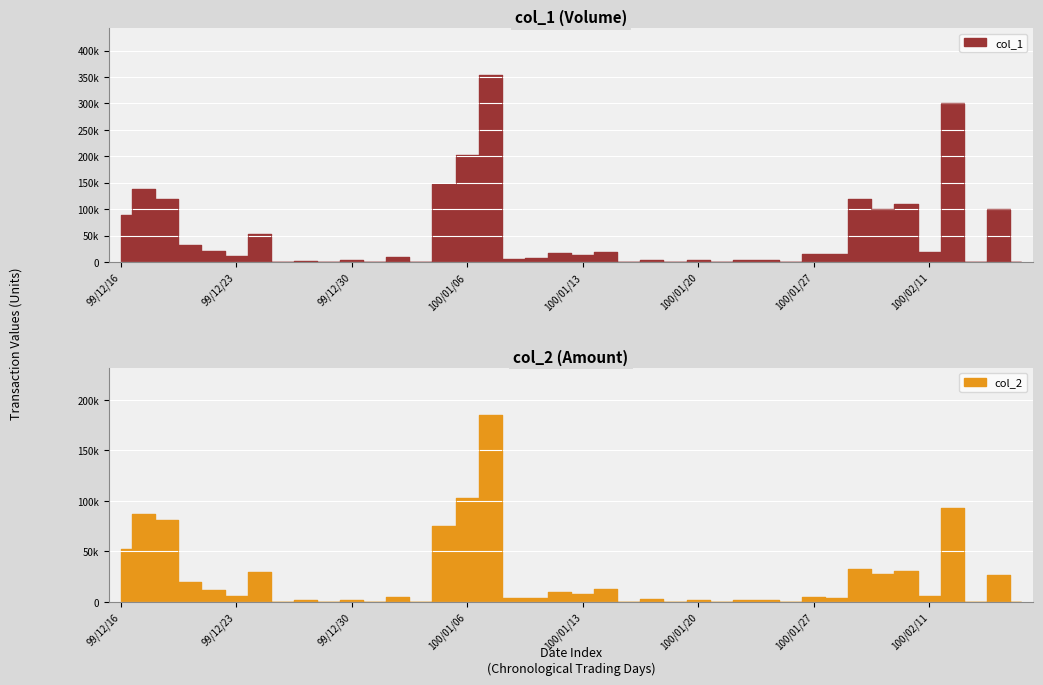

What is the sum of all col_1 values?

2054000